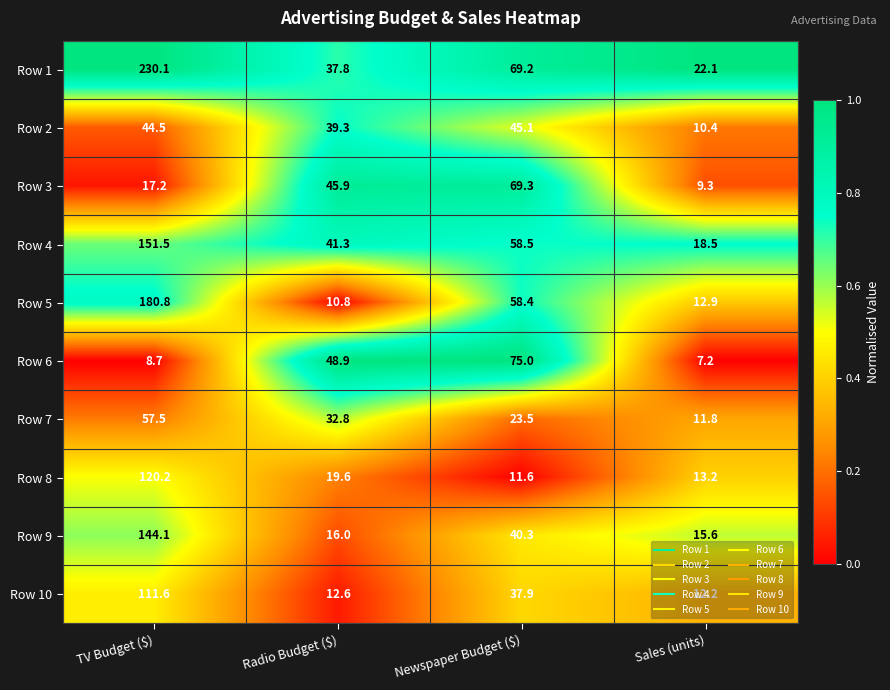

Which series changed the most between TV Budget ($) and Sales (units)?

Row 1